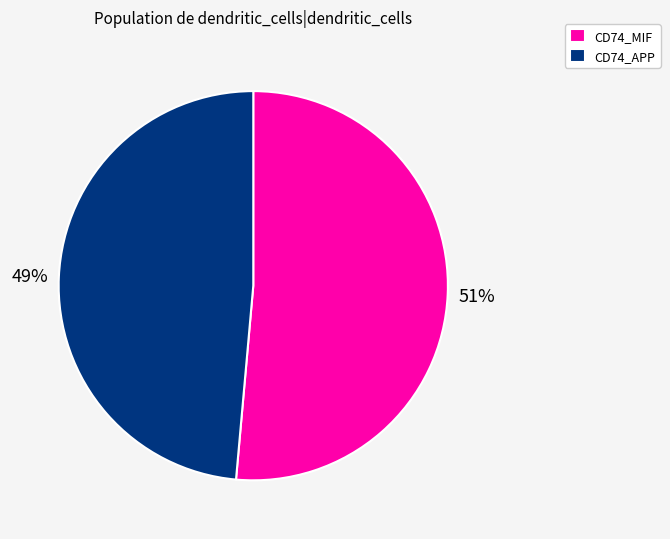

Is it true that CD74_APP is 49% of the pie?

True